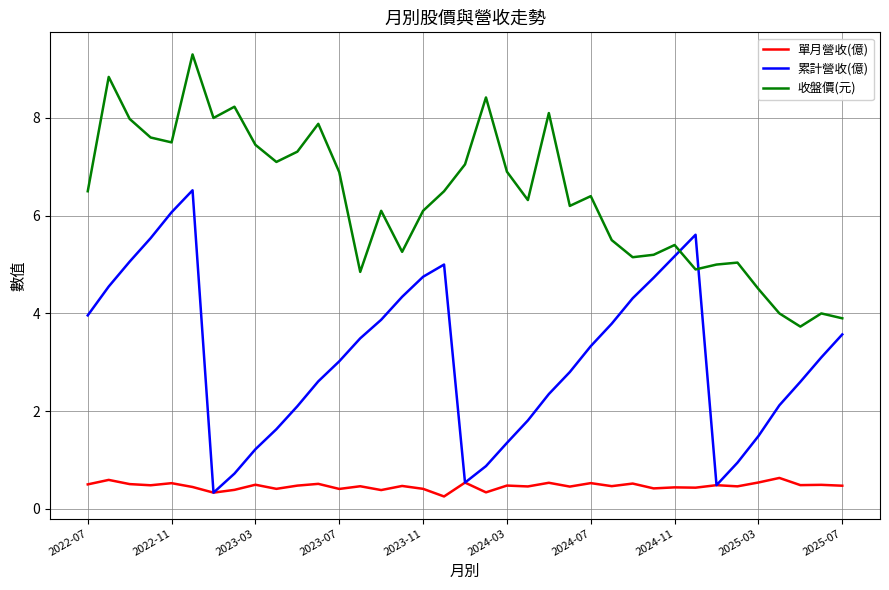

Which series has the widest spread of values?

累計營收(億)